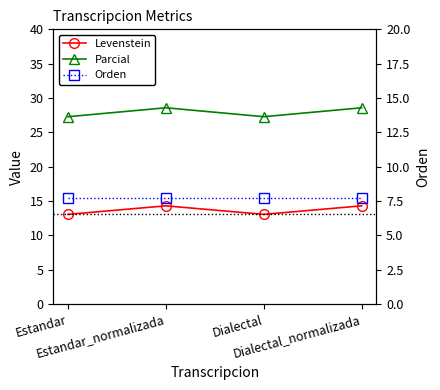

Is this an area chart (filled region under the line)?

No